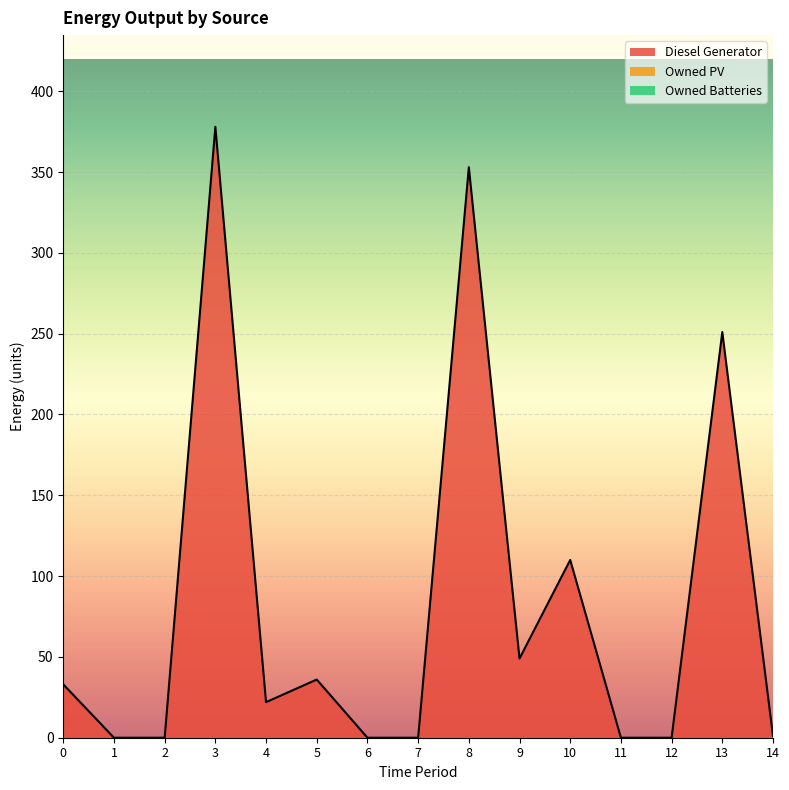

Rank the series by their maximum value, from highest to lowest.

Diesel Generator, Owned PV, Owned Batteries